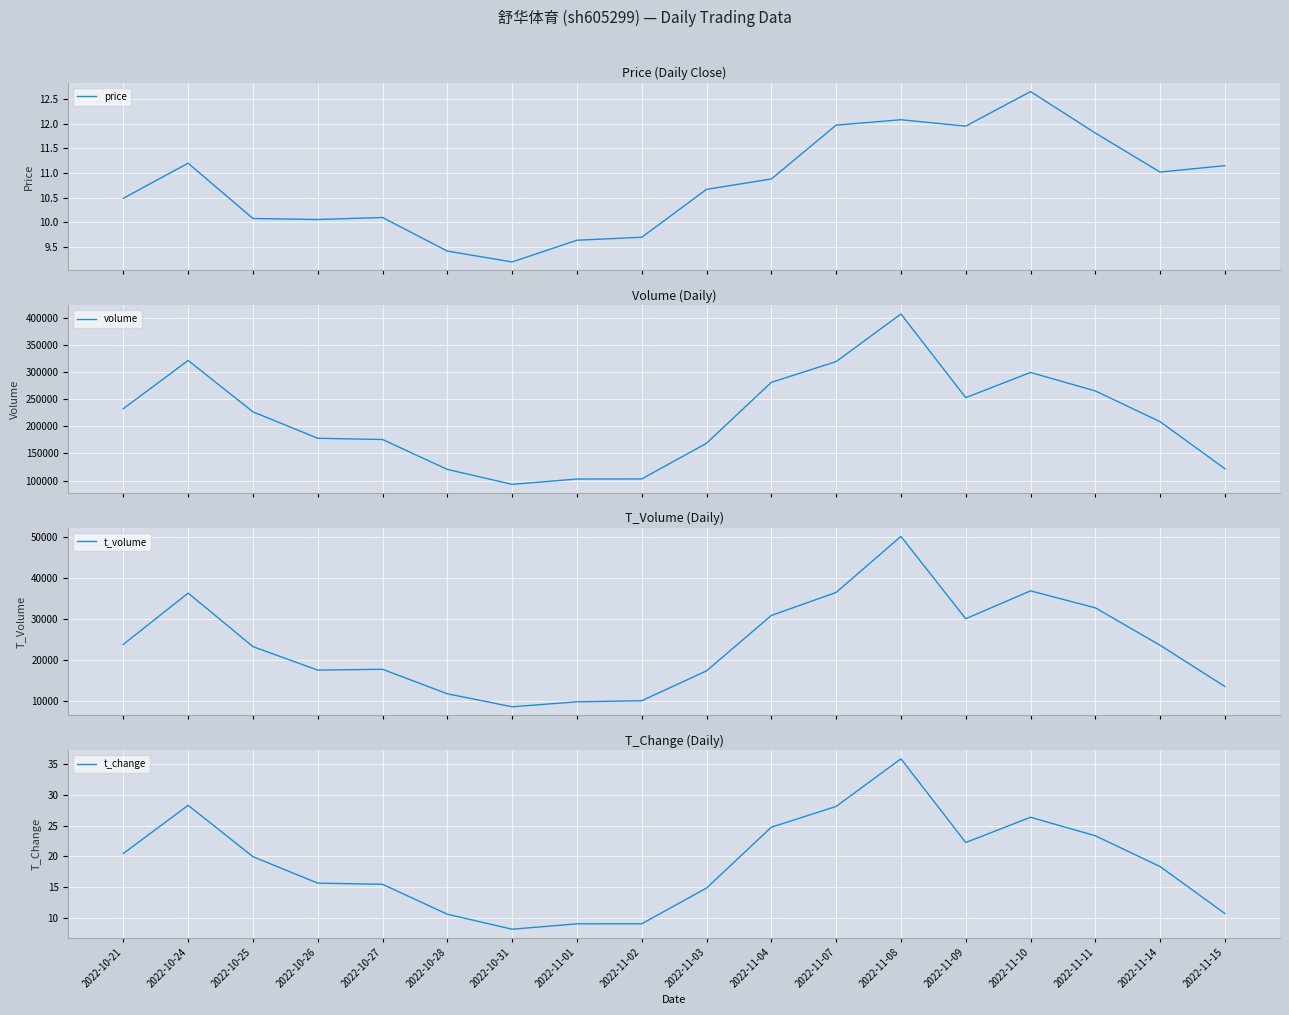

Rank the series by their maximum value, from lowest to highest.

price, t_change, t_volume, volume